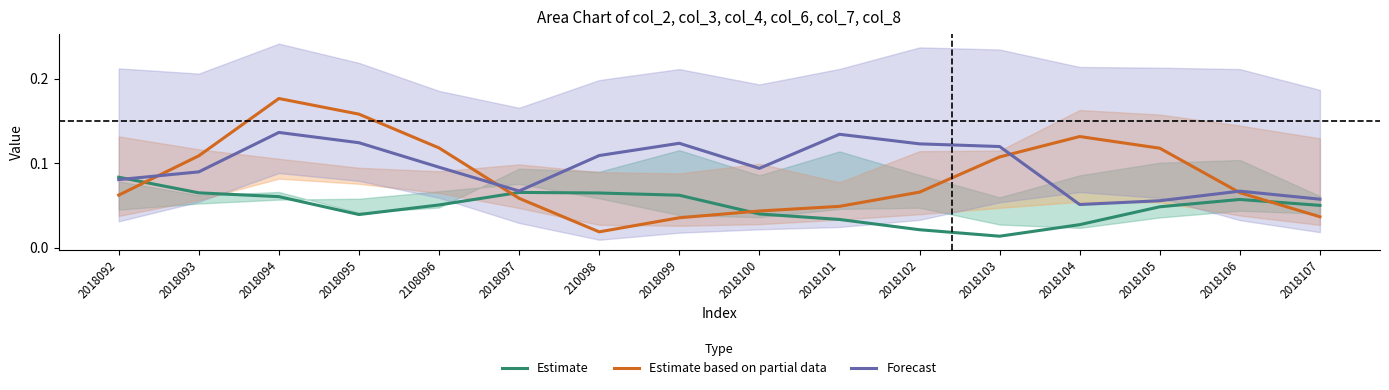

What is the lowest value of the Forecast series?

0.1